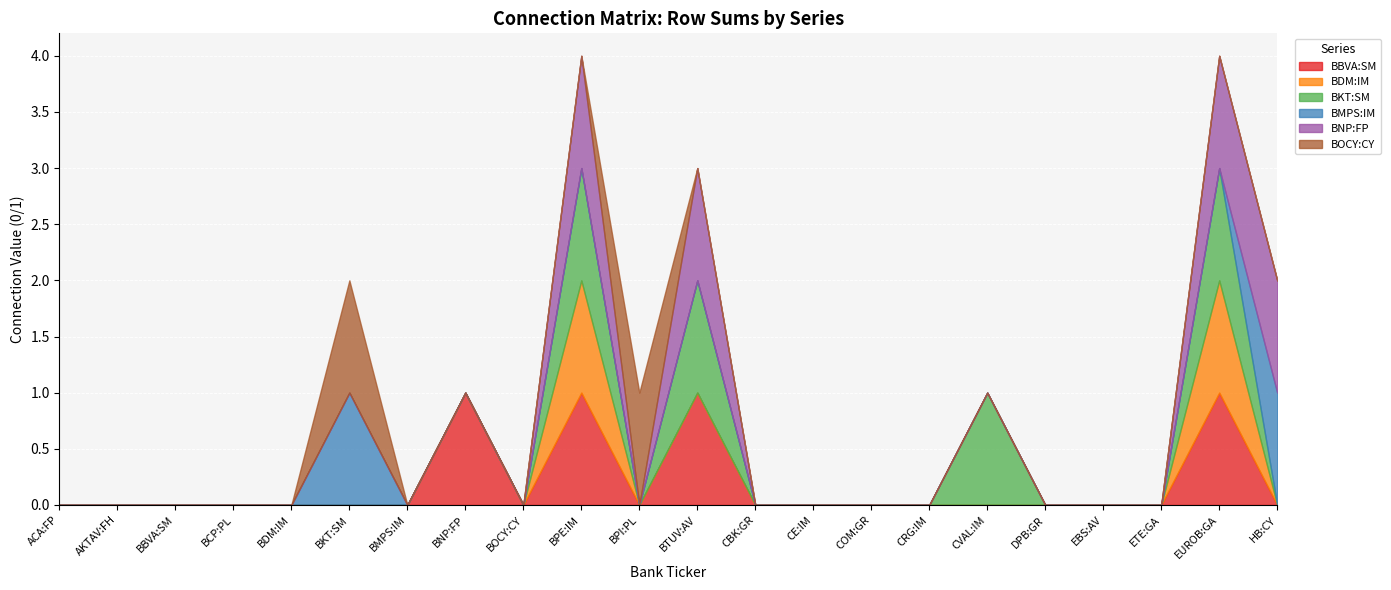

What is the label of the 2nd point from the right?

EUROB:GA